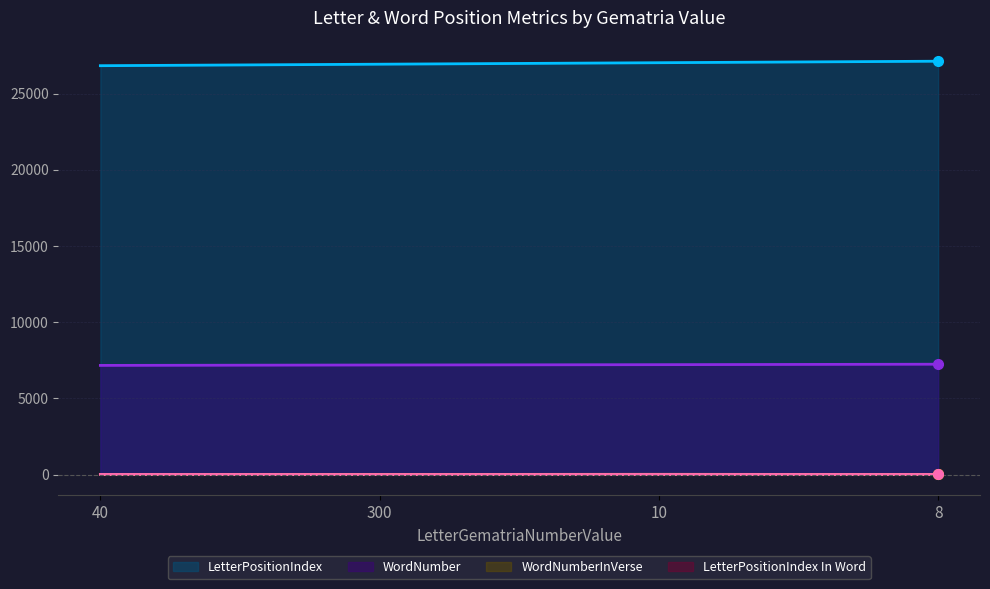

What is the difference between the maximum and minimum values in the LetterPositionIndex series?

294